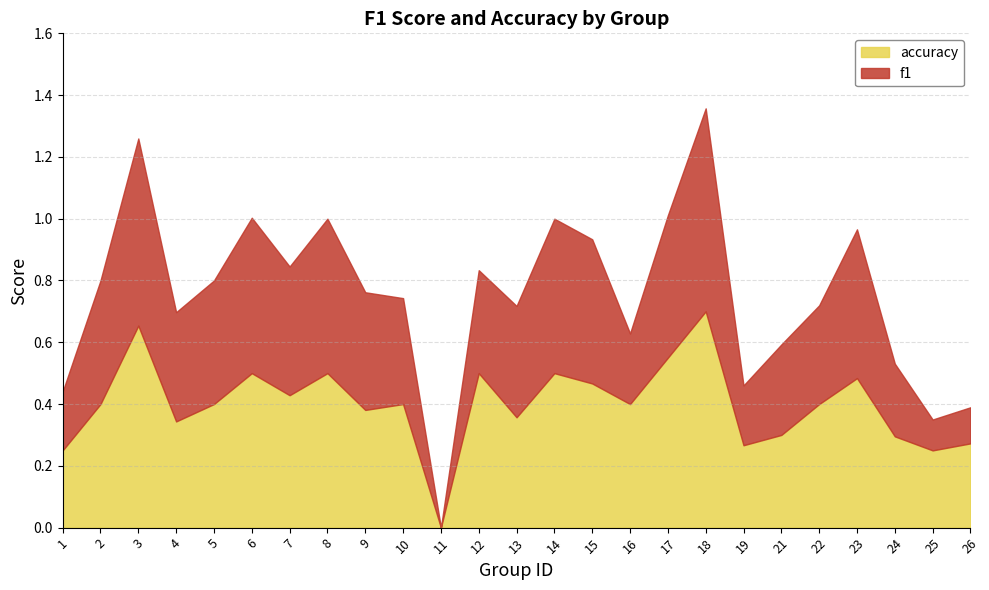

At which category does accuracy reach its first local peak?

3